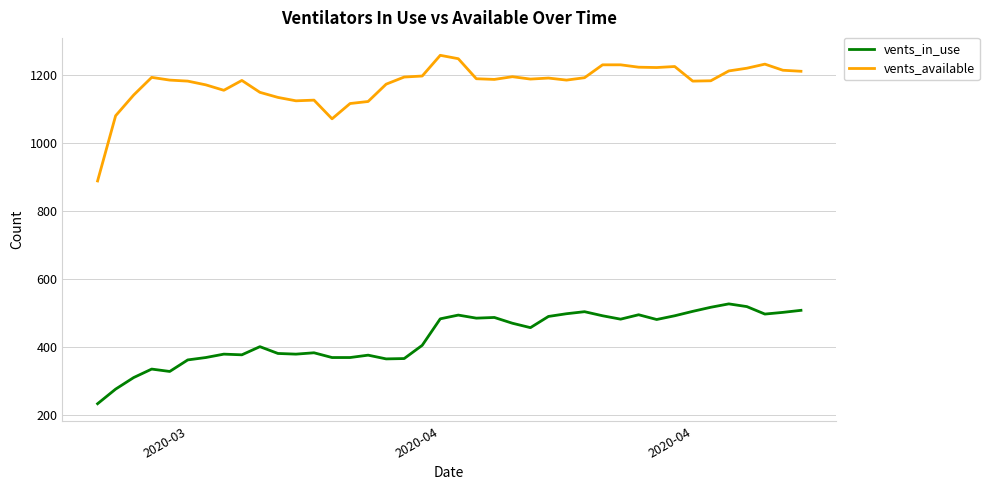

What is the highest value of the vents_in_use series?

527